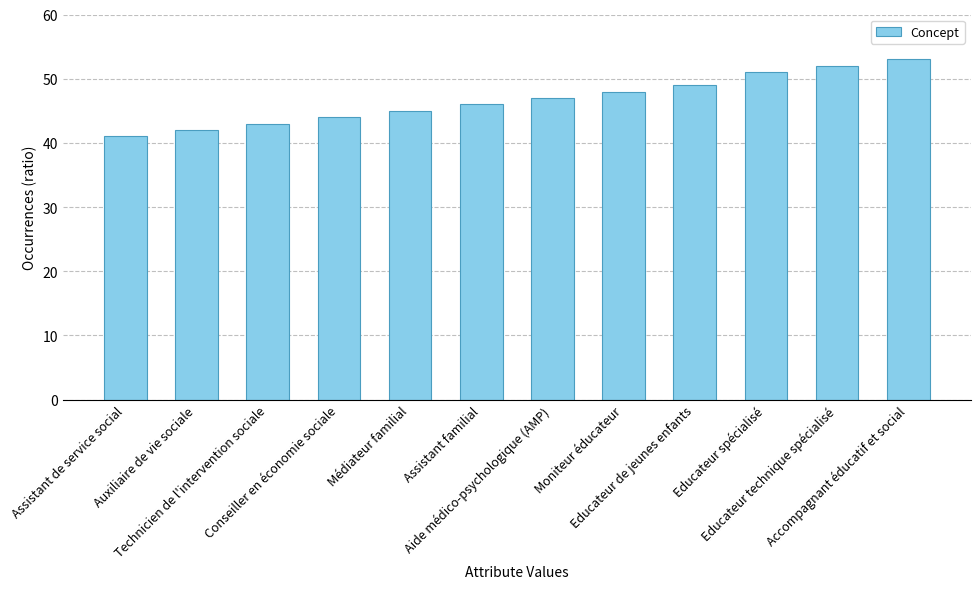

What is the ratio of the value at Educateur de jeunes enfants to the value at Auxiliaire de vie sociale?

1.2